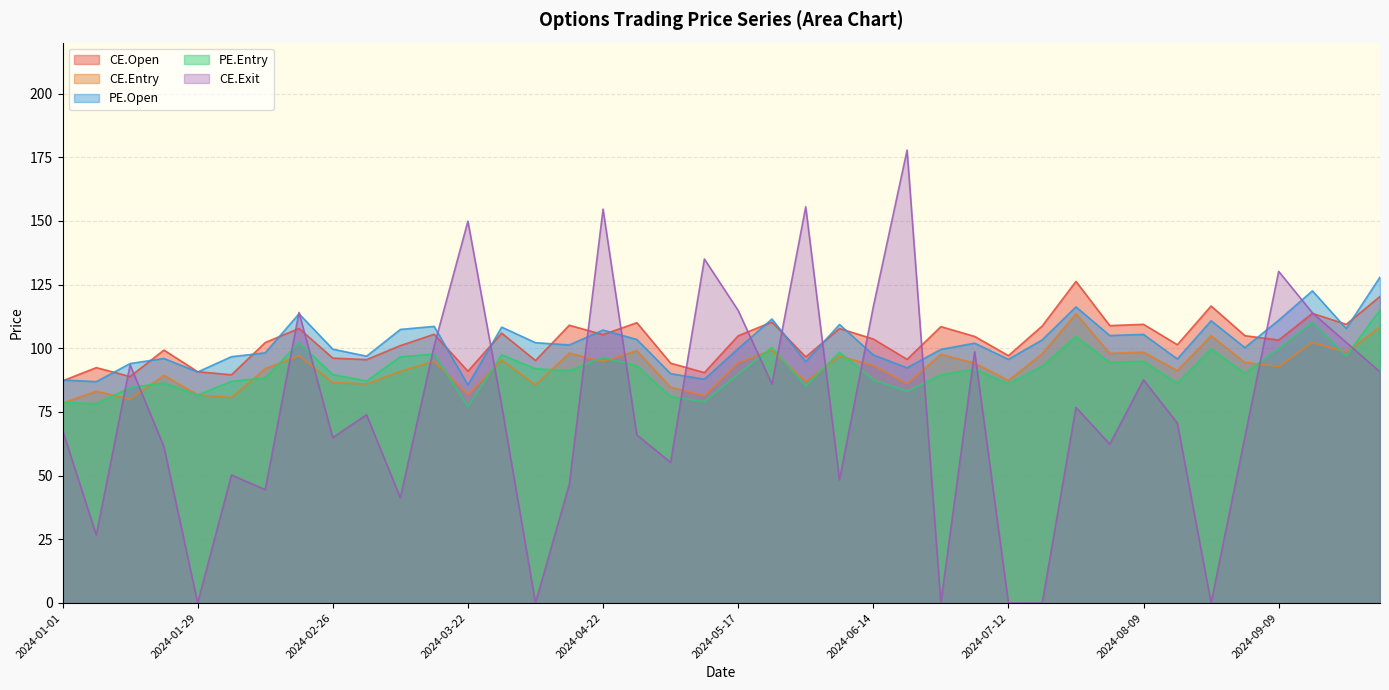

True or false: CE.Open and CE.Entry cross at least once.

False